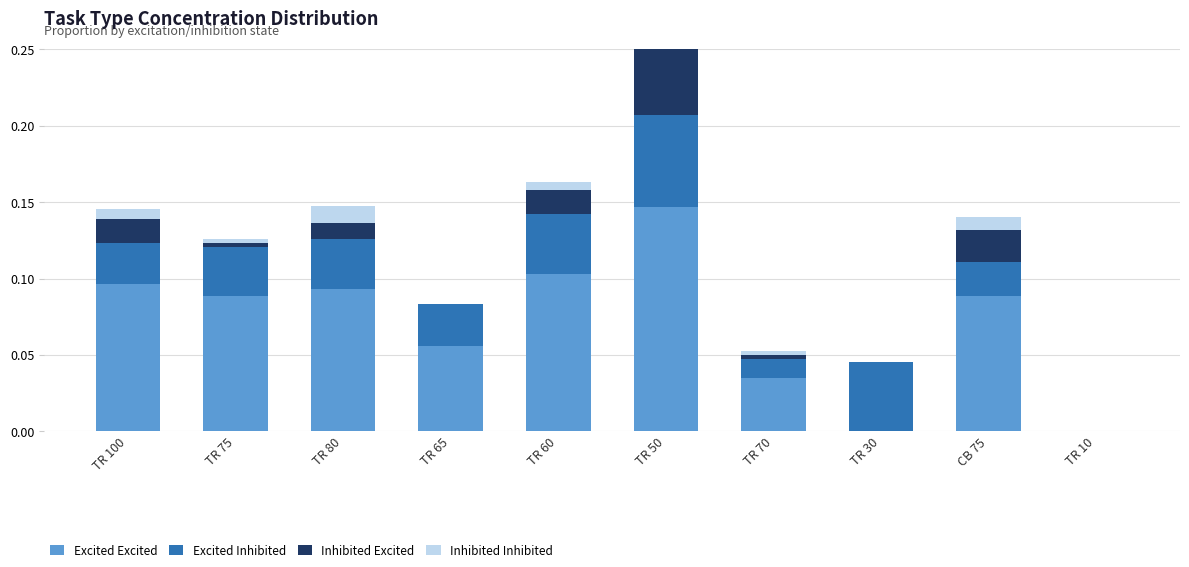

What are all the series names shown in the legend?

Excited Excited, Excited Inhibited, Inhibited Excited, Inhibited Inhibited